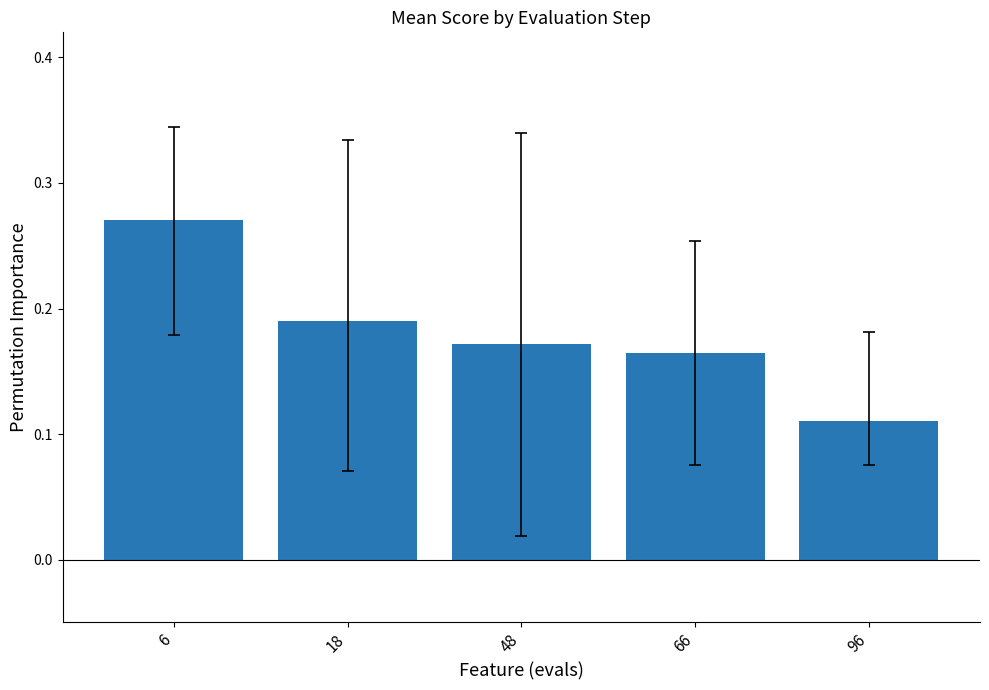

The value at 96 is 0.0. True or false?

False